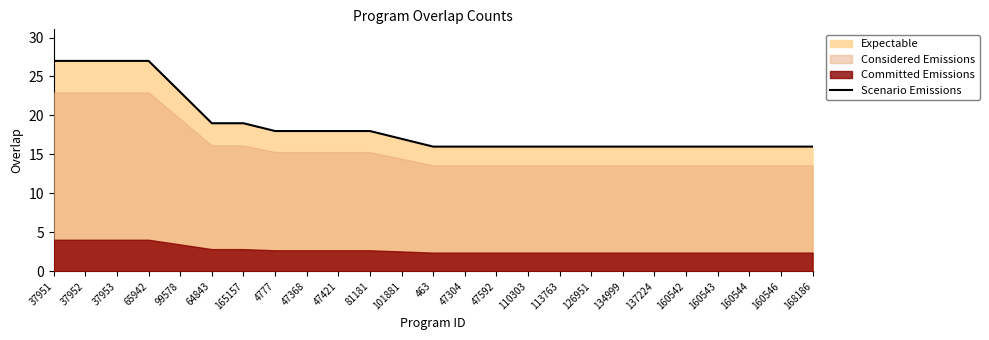

What is the value of the 8th point from the left?

18